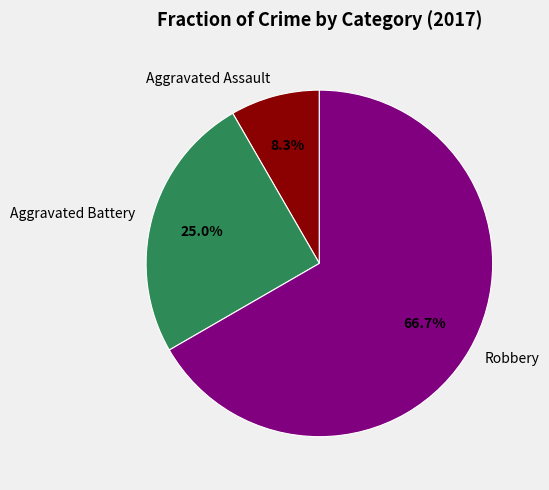

Approximately how many times larger is the value at Robbery compared to Aggravated Assault?

8.0